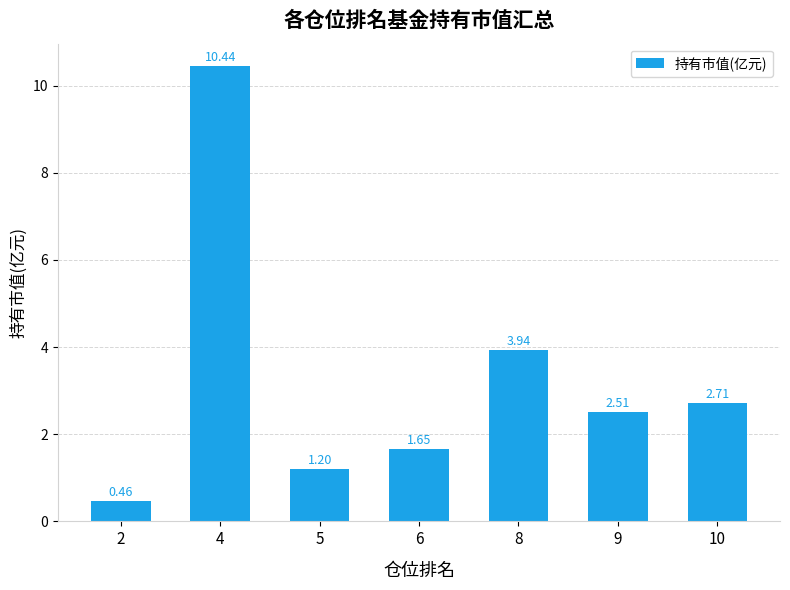

What is the difference between the maximum and minimum values?

10.0